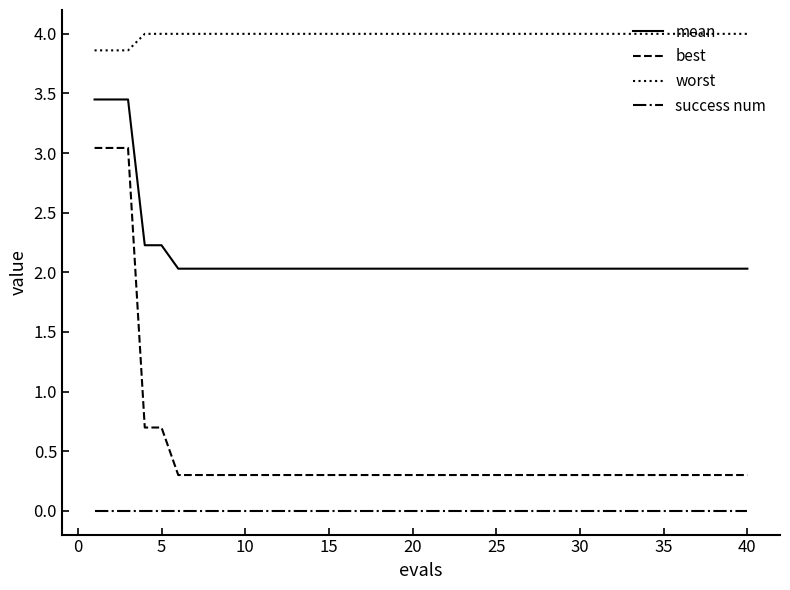

Which series has the largest total across all categories?

worst